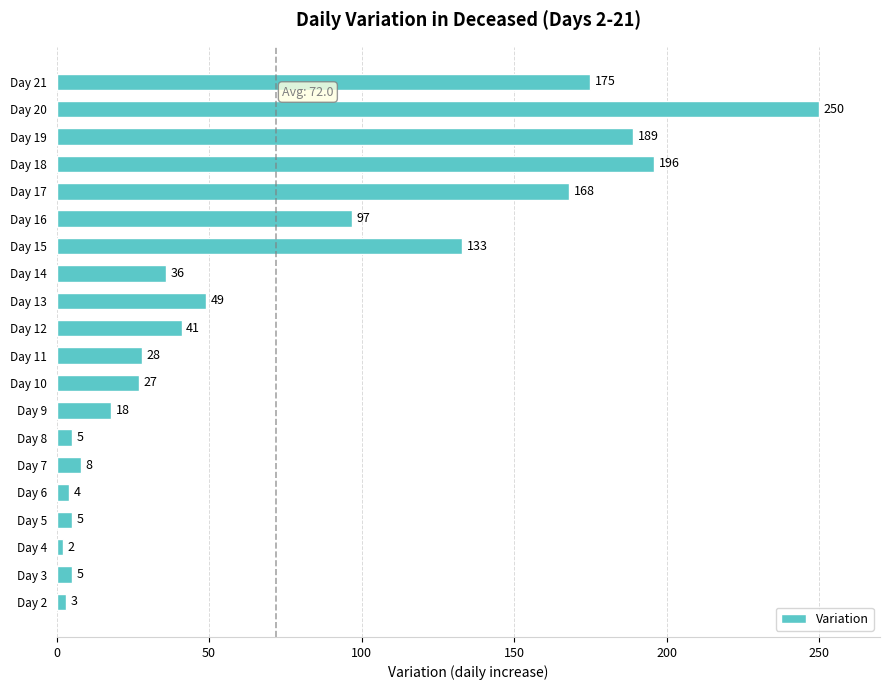

How many data points are less than 36?

10